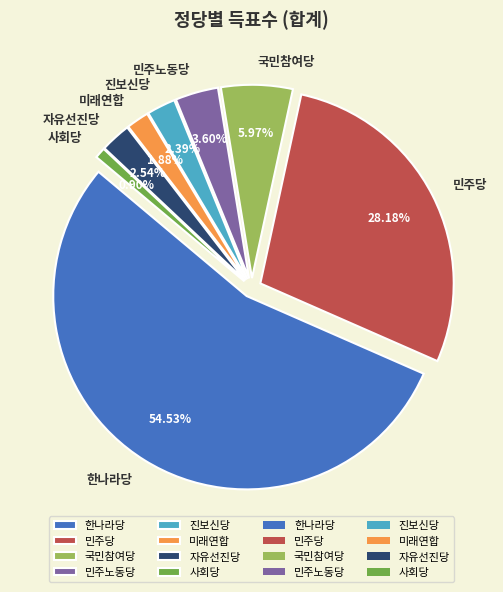

How many slices are in this pie chart?

8